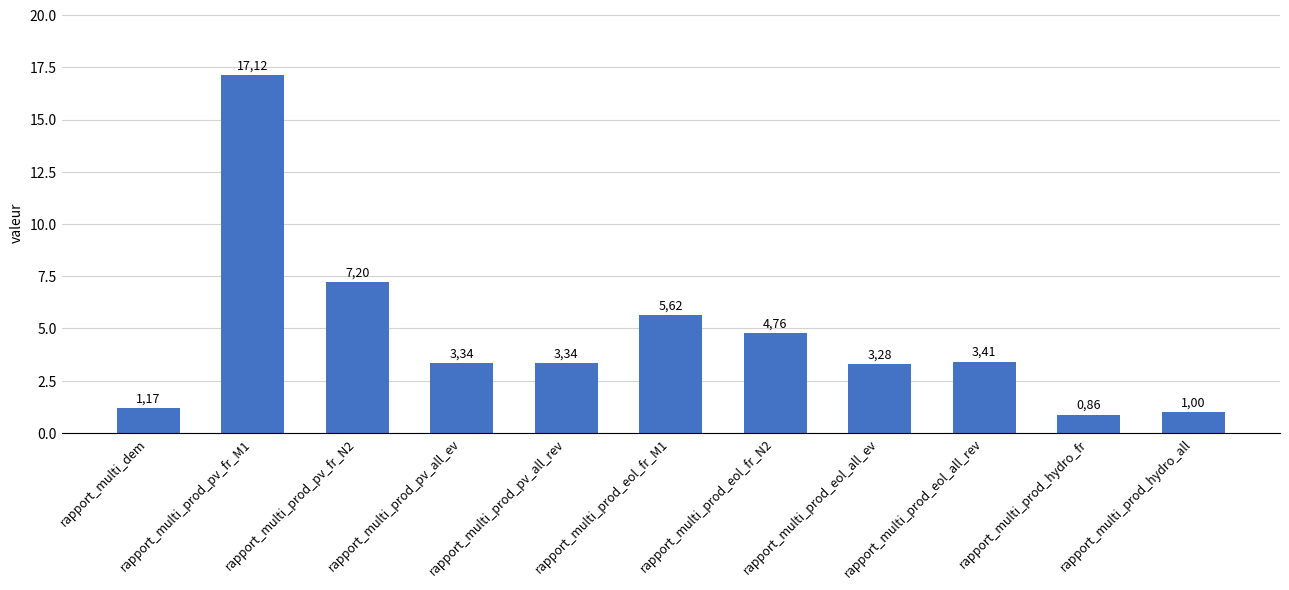

What is the ratio of the value at rapport_multi_prod_hydro_fr to the value at rapport_multi_prod_pv_all_ev?

0.3